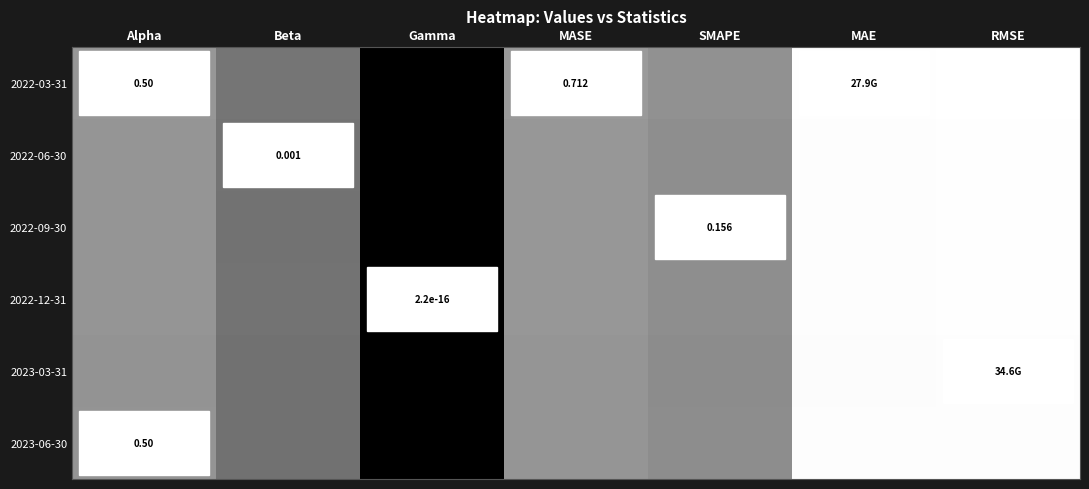

Between RMSE and Beta, which is larger?

RMSE